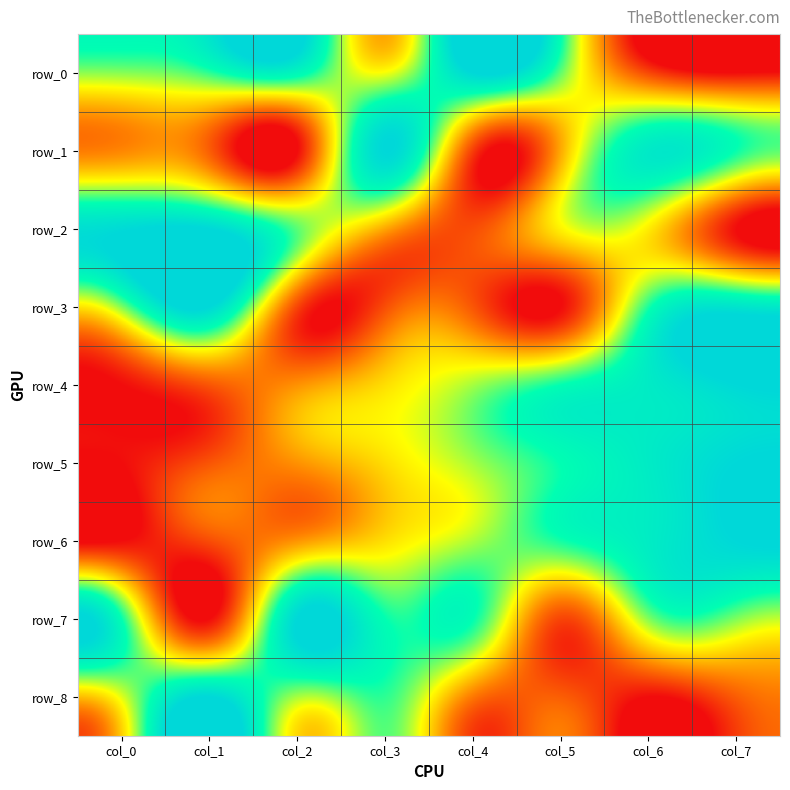

Which series has the largest total across all categories?

row_7